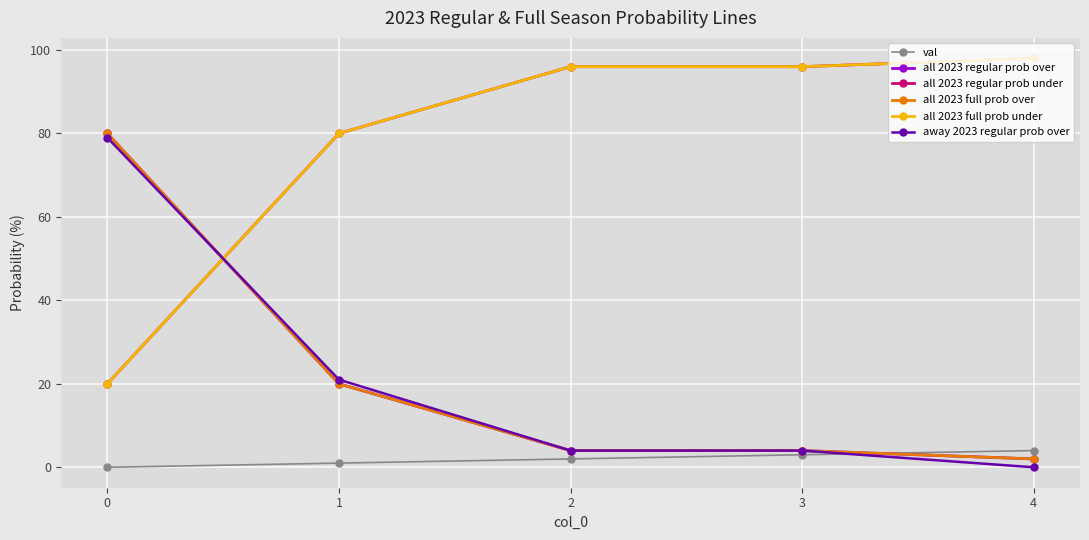

True or false: away 2023 regular prob over and all 2023 regular prob under intersect in this chart.

True